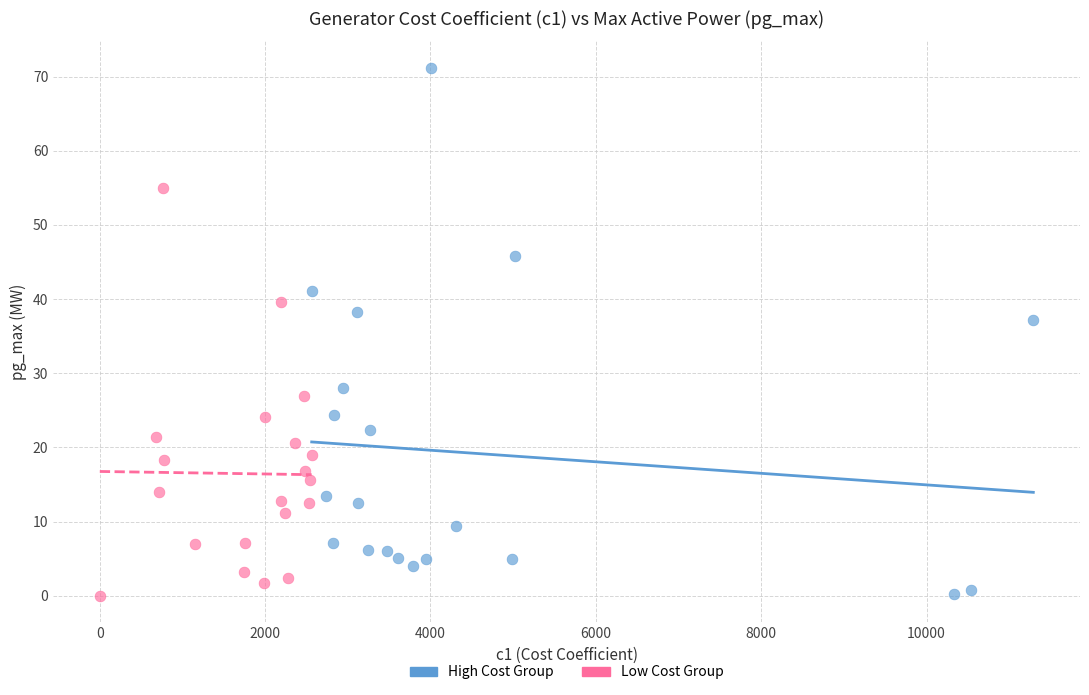

Which series has the largest Y range (max minus min)?

High Cost Group